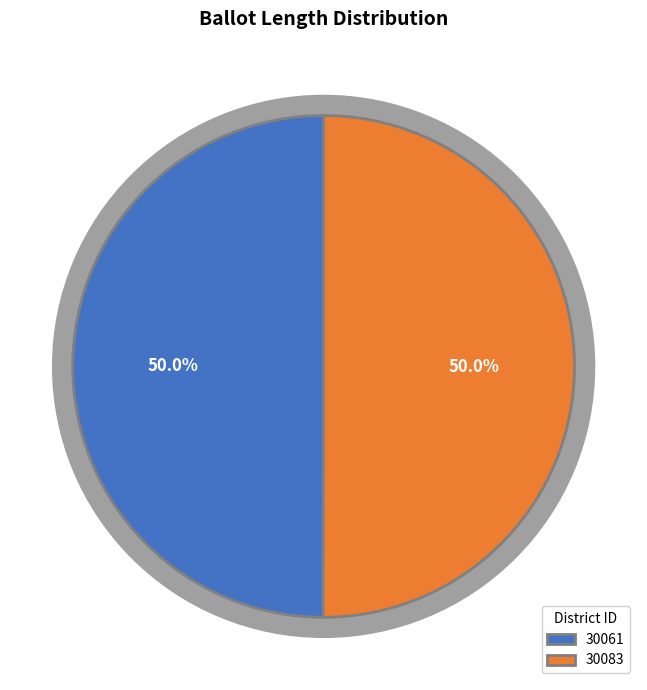

Is it true that 30061 is 42% of the pie?

False